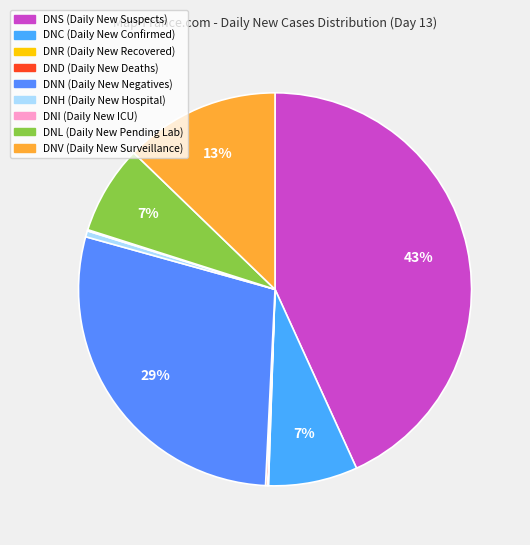

True or false: DNR (Daily New Recovered) accounts for 1% of the total.

False